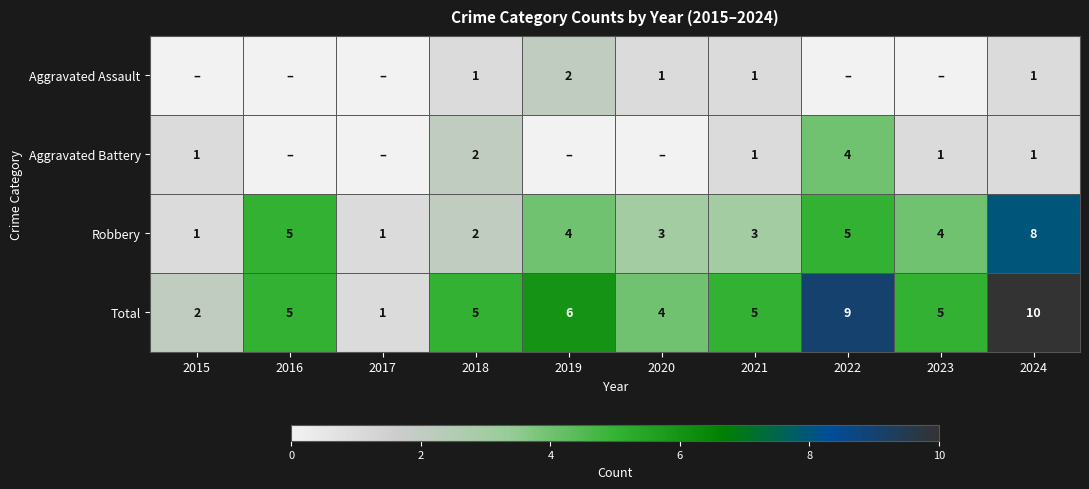

The value of Robbery at 2019 is 4. True or false?

True